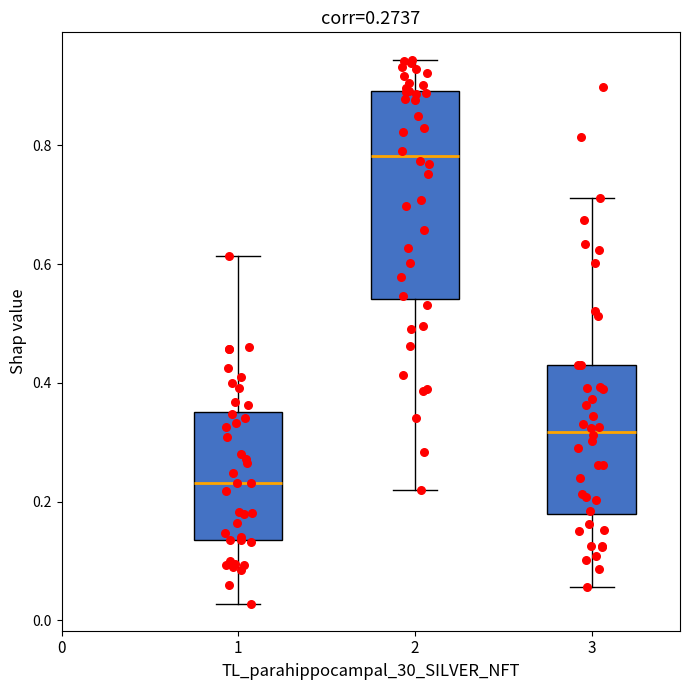

Reading left to right, transcribe this box plot: for each box, give where its median line is, the range the box spans, and where its two whiskers end, as read against the y-axis. The values are not printed on the chart, so give them approximately, as read against the axis.

1: median 0.24, box 0.14 to 0.36, whiskers 0.02 to 0.62
2: median 0.78, box 0.54 to 0.90, whiskers 0.22 to 0.94
3: median 0.32, box 0.18 to 0.42, whiskers 0.06 to 0.72